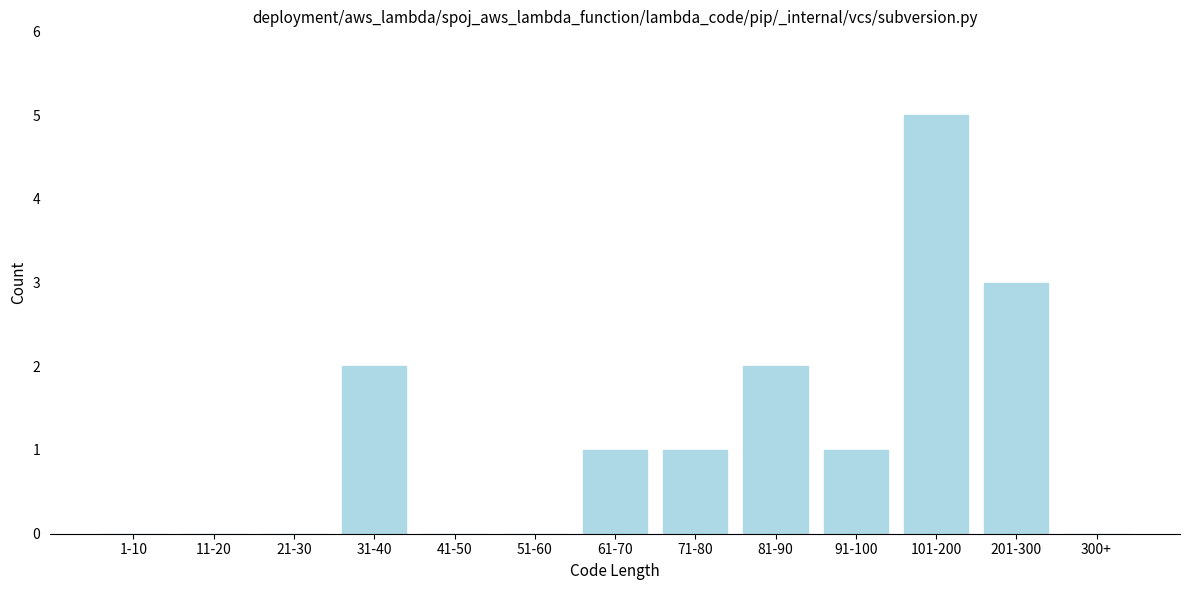

Reading left to right, list all the values displayed in this chart.

1-10=0	11-20=0	21-30=0	31-40=2	41-50=0	51-60=0	61-70=1	71-80=1	81-90=2	91-100=1	101-200=5	201-300=3	300+=0